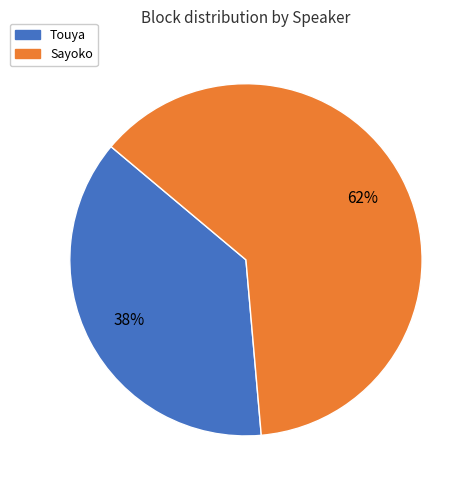

Does any single category account for the majority?

Yes